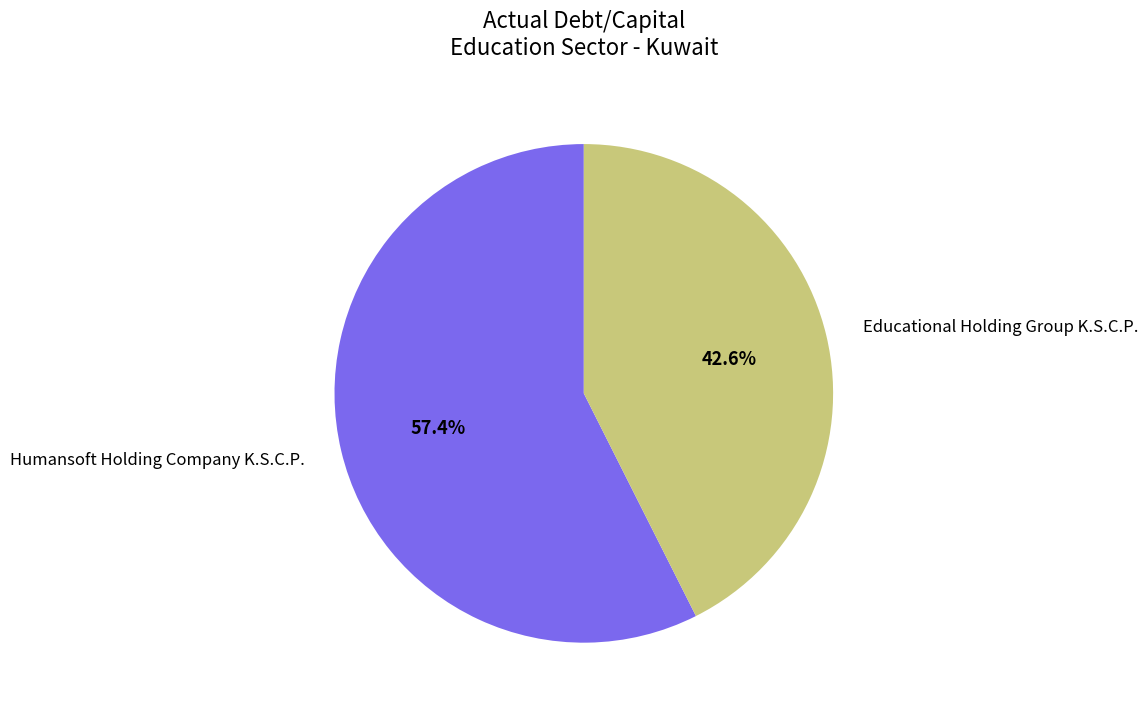

Which category has the smallest portion of the pie?

Educational Holding Group K.S.C.P.